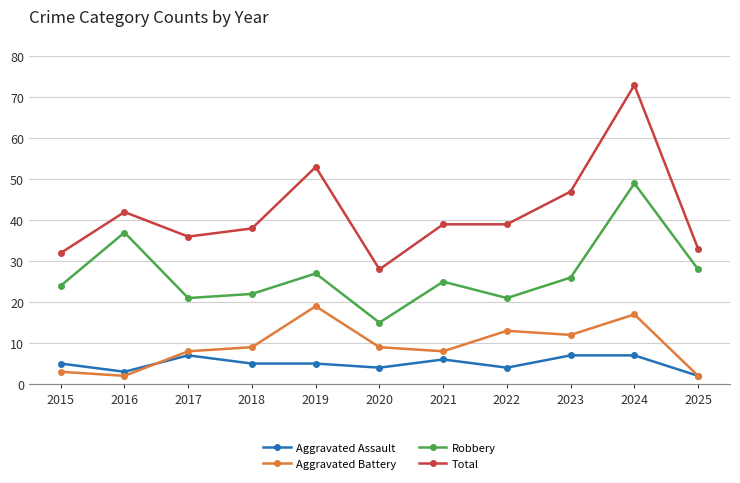

At which category does Aggravated Battery reach its first local valley?

2016